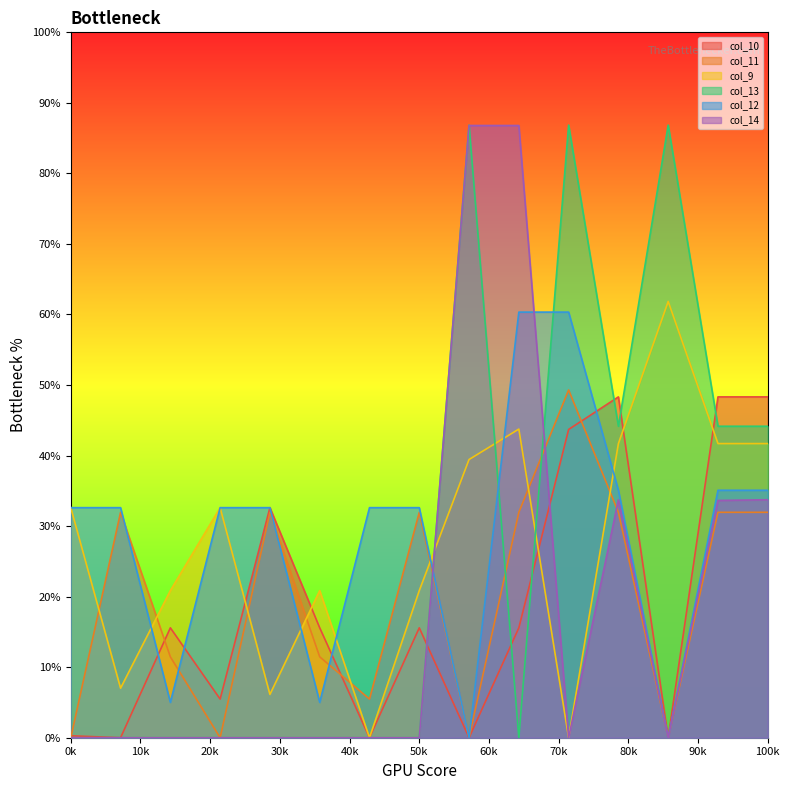

How many series are shown in this chart?

6